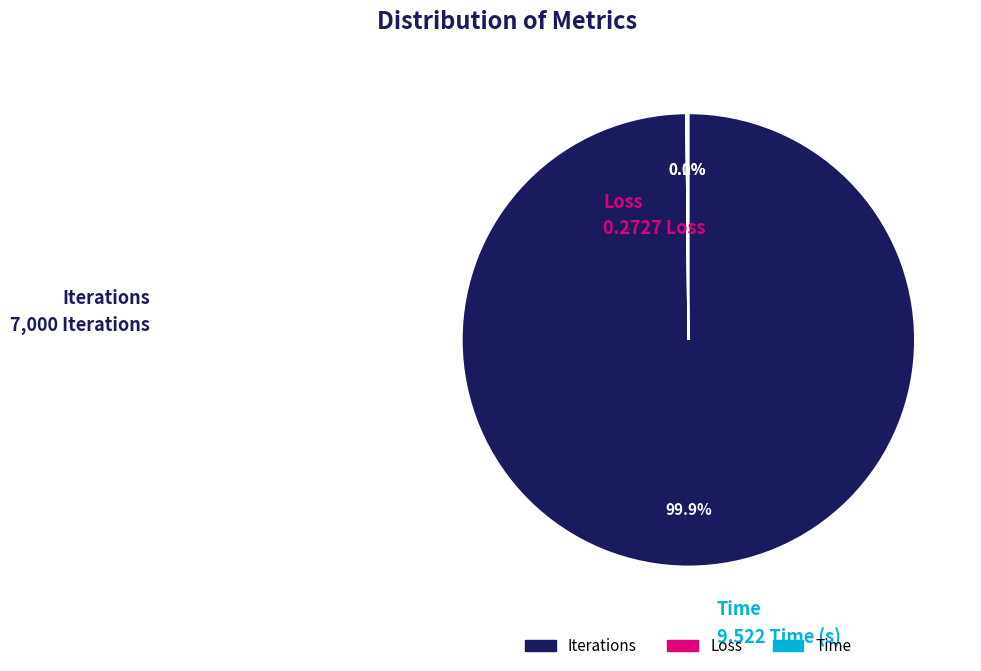

Does any single category account for the majority?

Yes